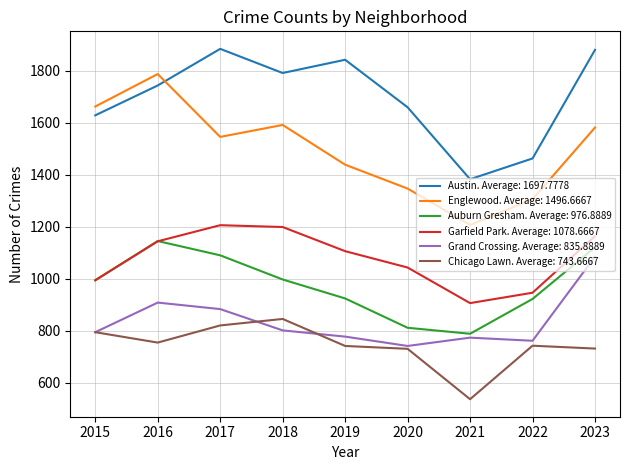

The value of Chicago Lawn. Average: 743.6667 at 2018 is 845. True or false?

True